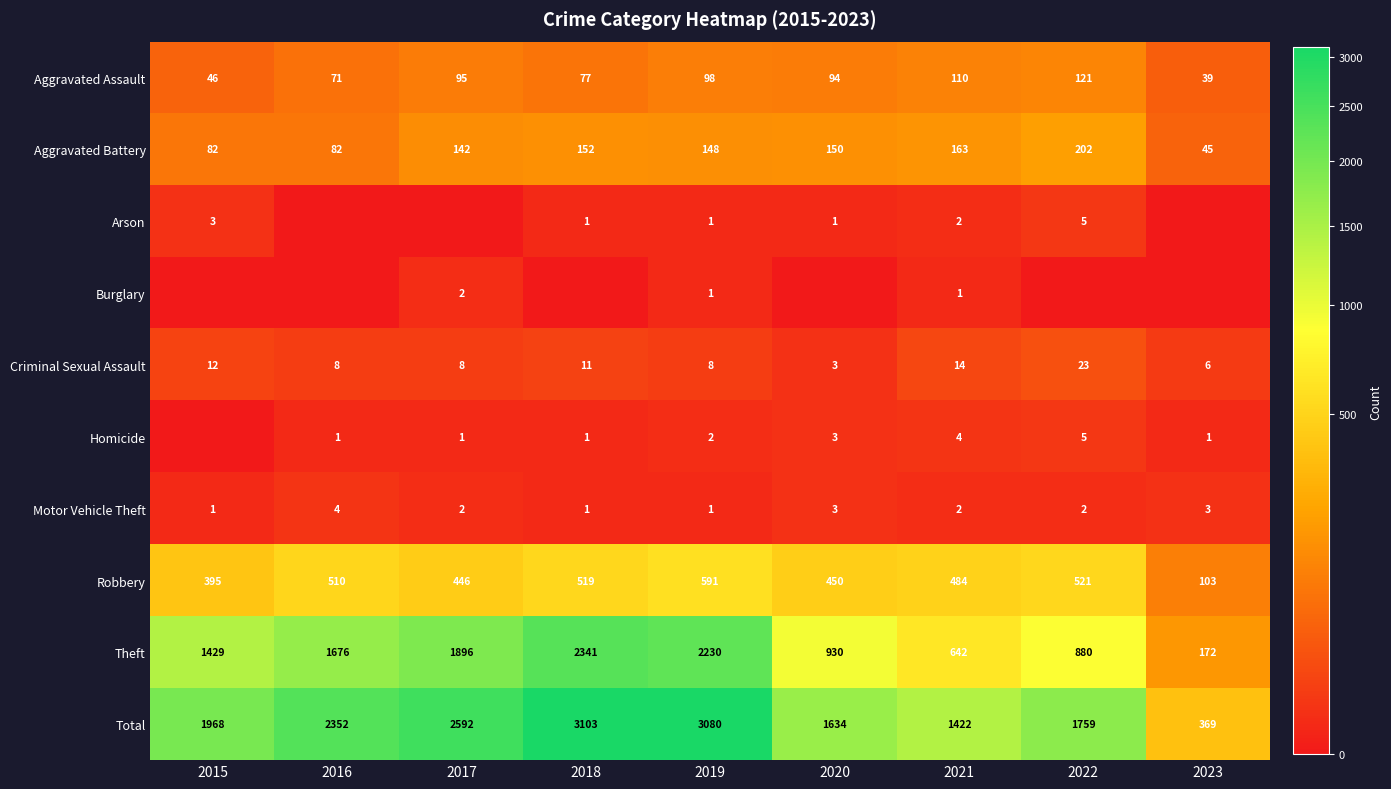

Which label corresponds to the smallest value in the chart?

2016